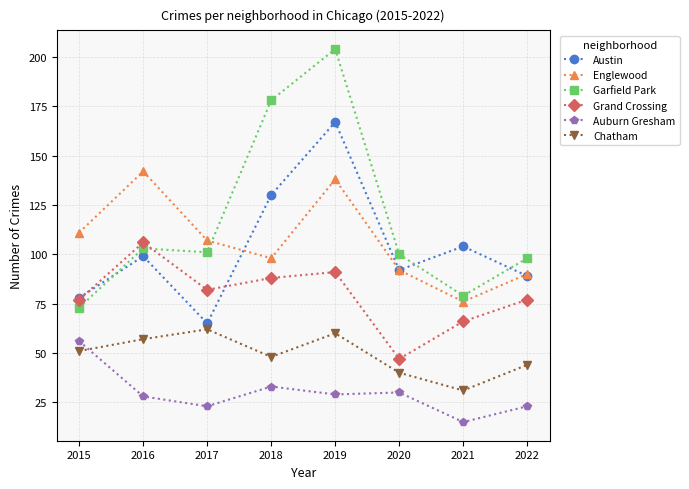

How many series are shown in this chart?

6